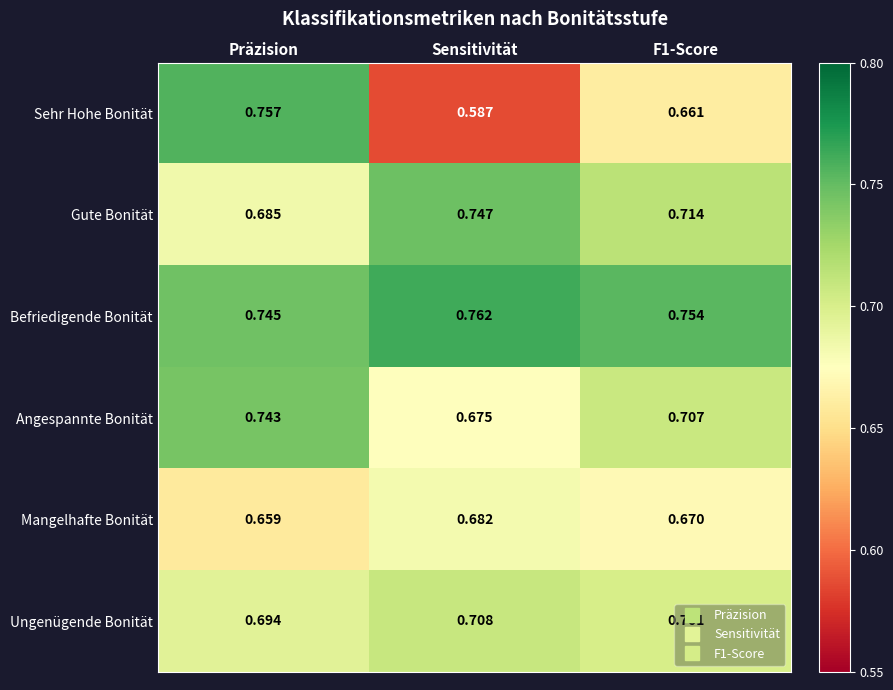

Between Sensitivität and F1-Score, which series saw the biggest shift?

Sehr Hohe Bonität